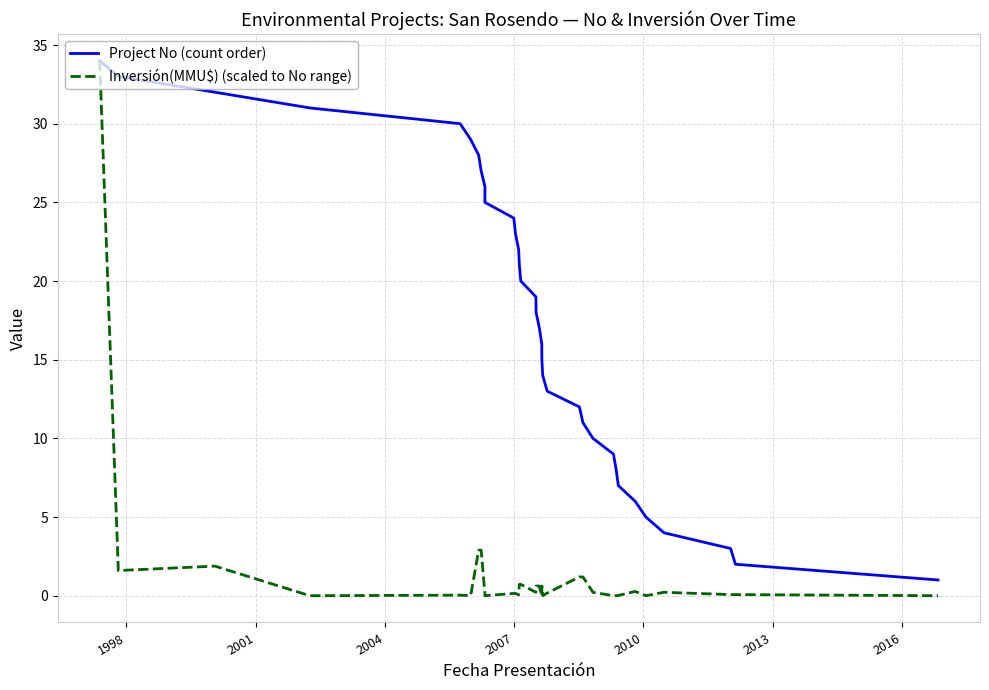

Which series has the widest spread of values?

Inversión(MMU$) (scaled to No range)